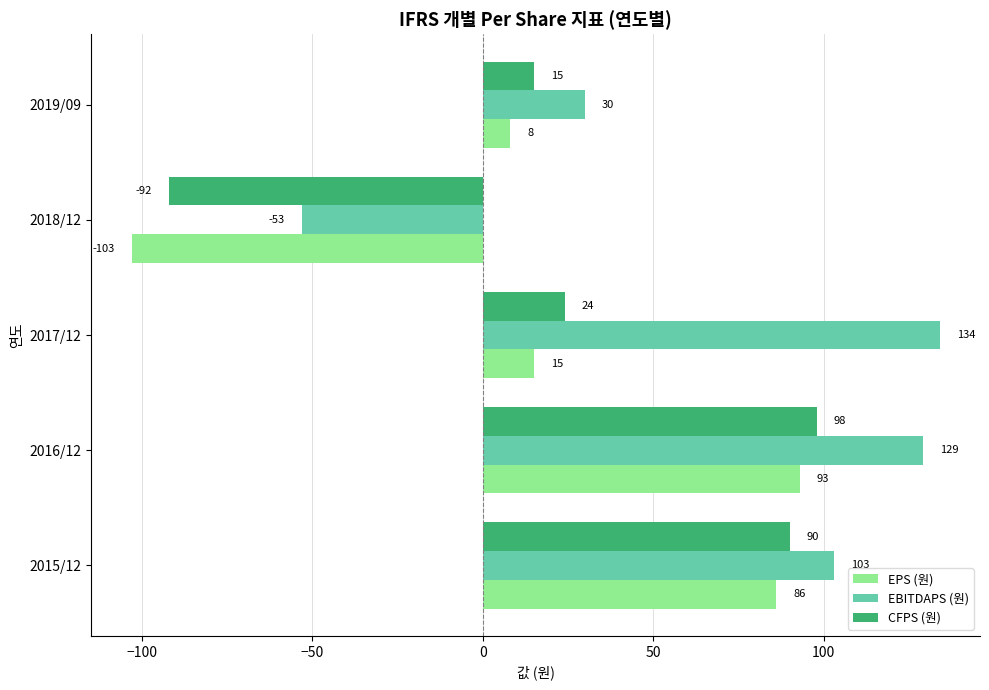

At 2015/12, list the series in order from largest to smallest.

EBITDAPS (원), CFPS (원), EPS (원)